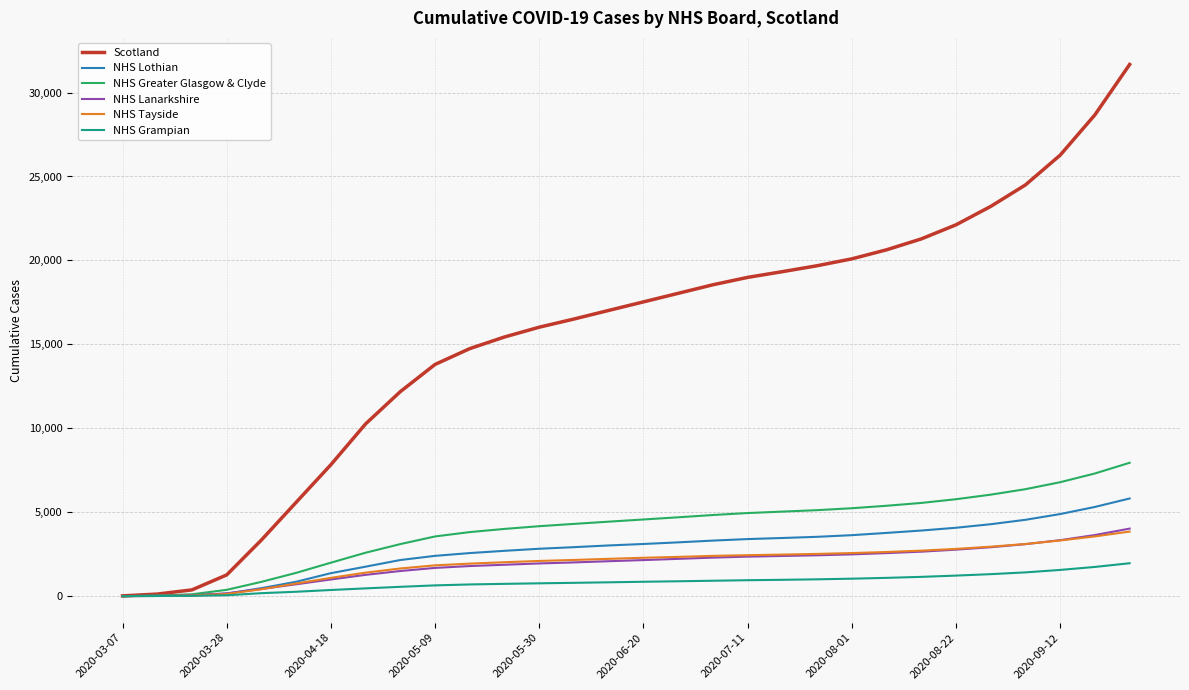

What is the maximum value for NHS Greater Glasgow & Clyde?

7946